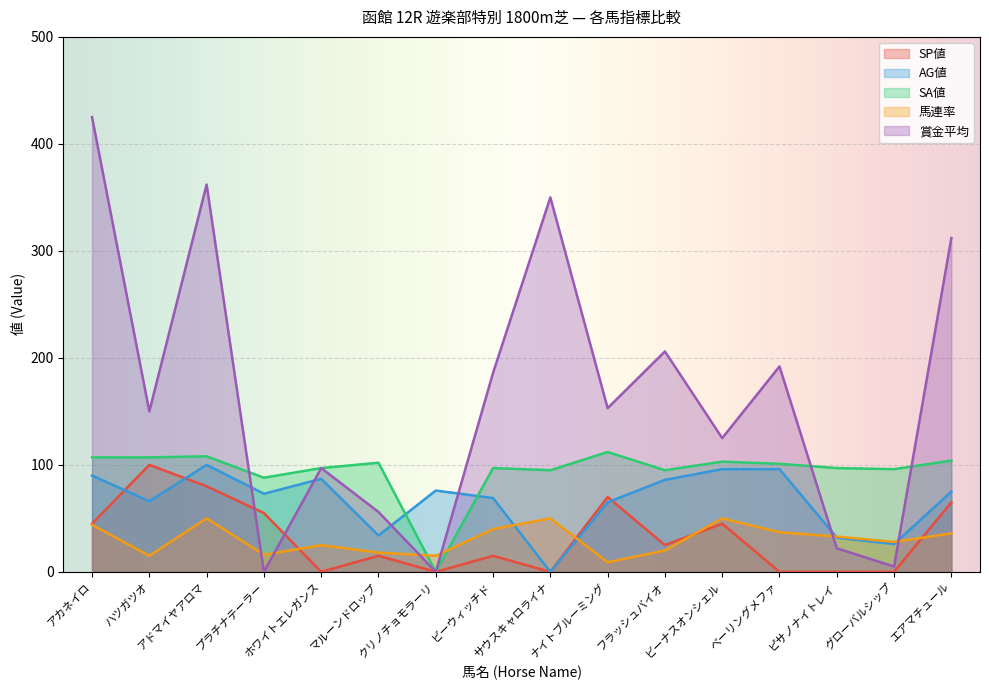

At how many categories does at least one series exceed 419?

1